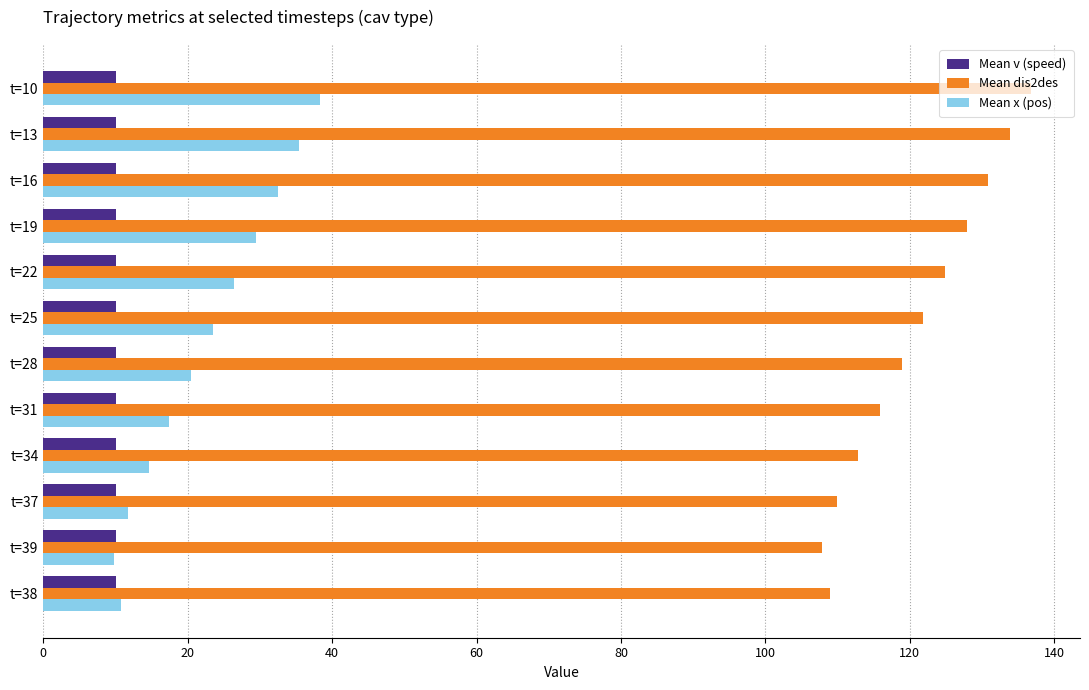

At how many categories does at least one series exceed 49?

12